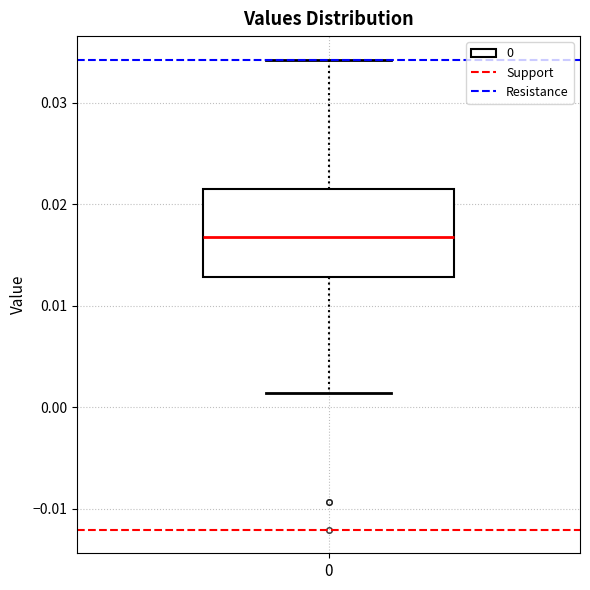

Transcribe this box plot: give where the median line is, the range the box spans, and where the two whiskers end, as read against the y-axis. The values are not printed on the chart, so give them approximately, as read against the axis.

median 0.017, box 0.013 to 0.022, whiskers 0.001 to 0.034